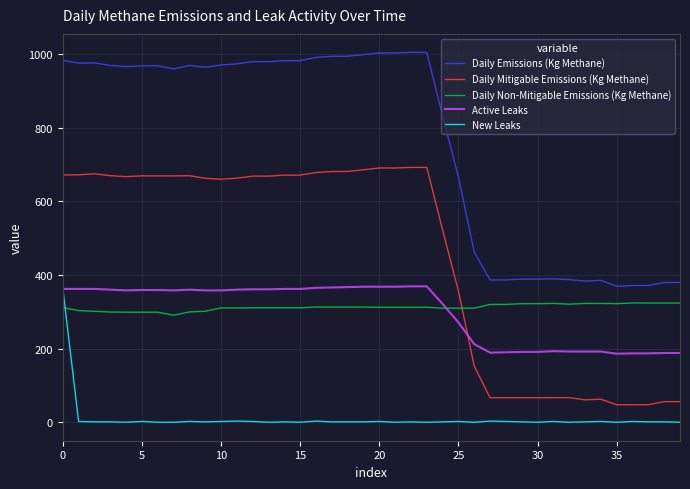

What is the greatest value displayed?

1004.4